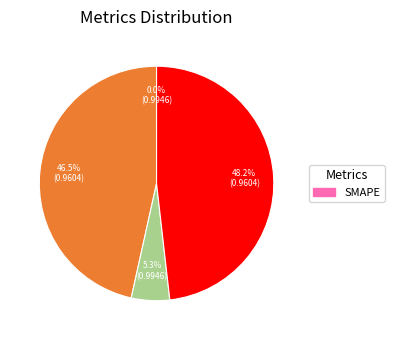

Is there a majority slice in this chart?

No